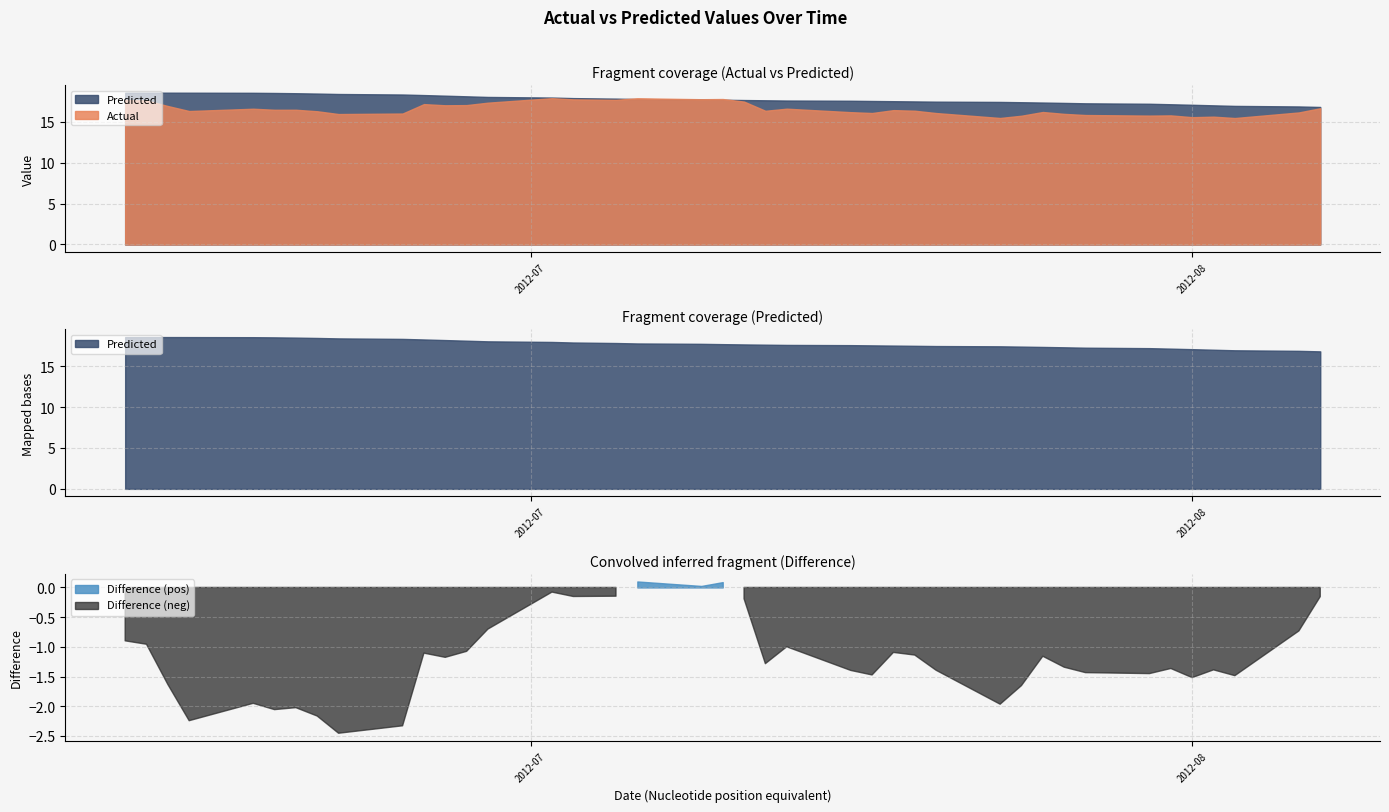

Where is Predicted nearest to the value 17?

2012-08-02